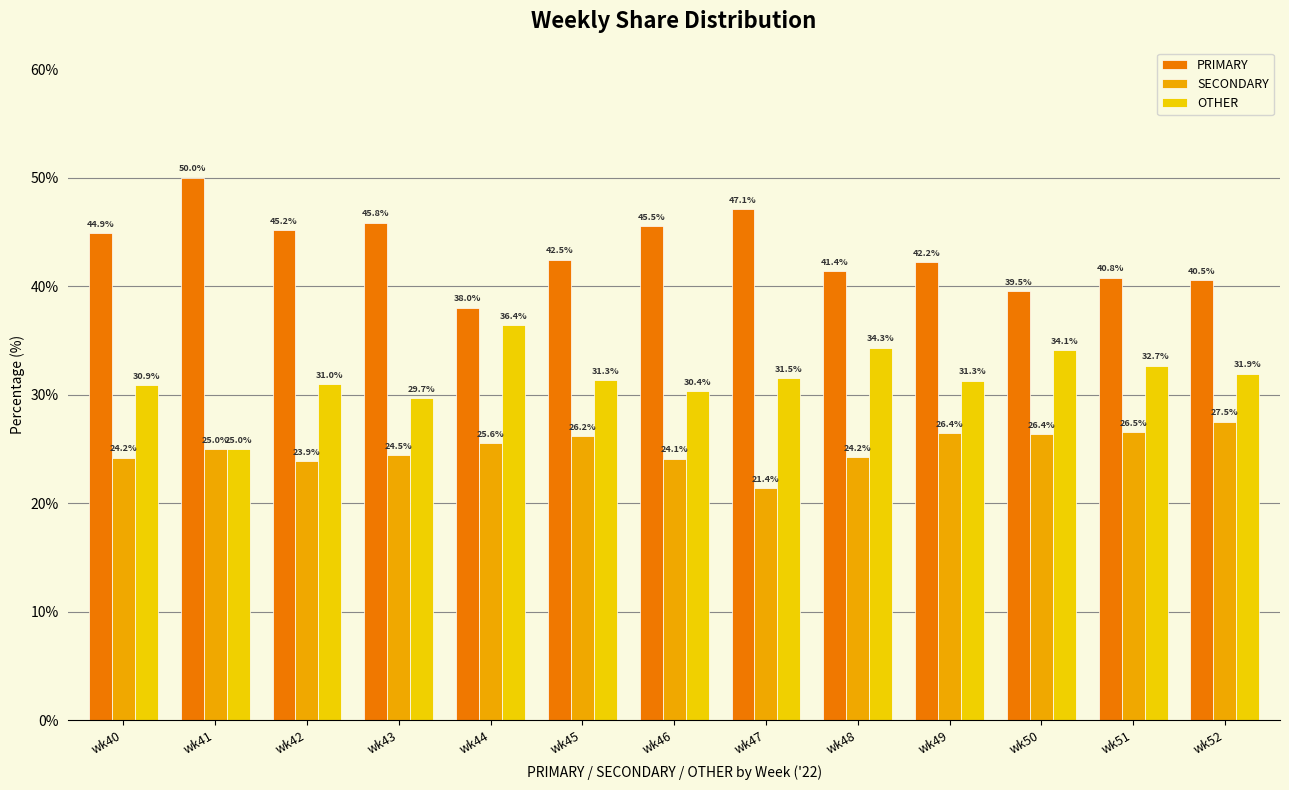

Which series changed the most between wk46 and wk48?

PRIMARY